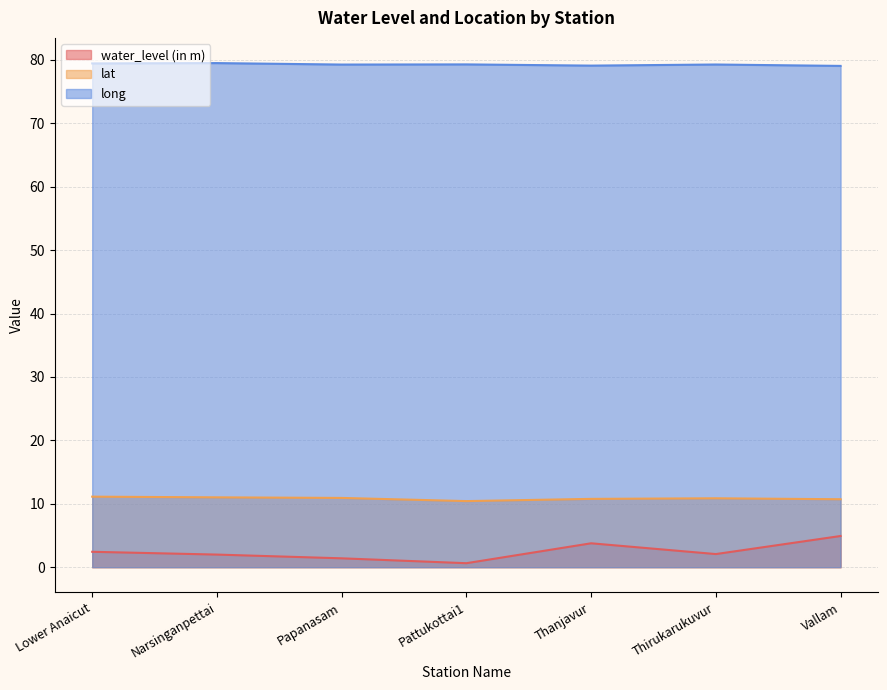

Reading left to right, transcribe all the data shown in this chart.

water_level (in m): 2.4	2.0	1.4	0.6	3.8	2.1	4.9
lat: 11.1	11.0	10.9	10.4	10.8	10.9	10.7
long: 79.5	79.5	79.3	79.3	79.1	79.3	79.1